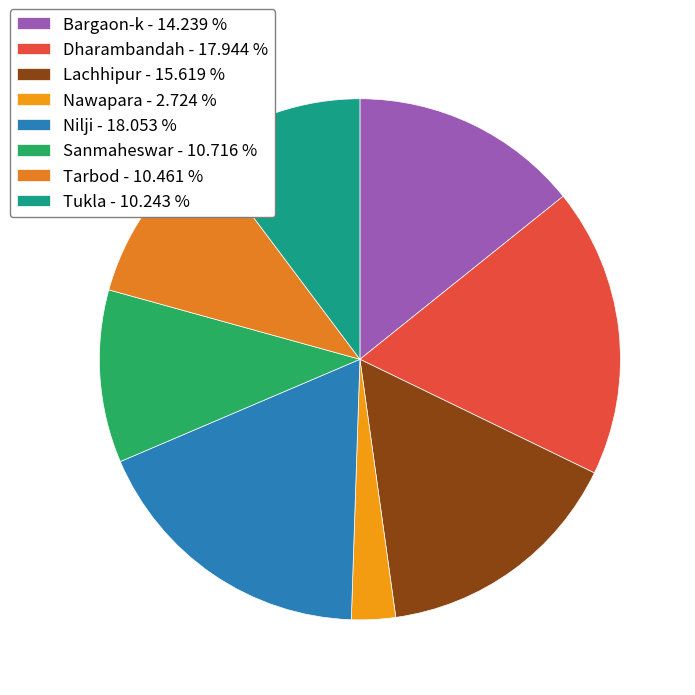

How many segments does this pie chart have?

8